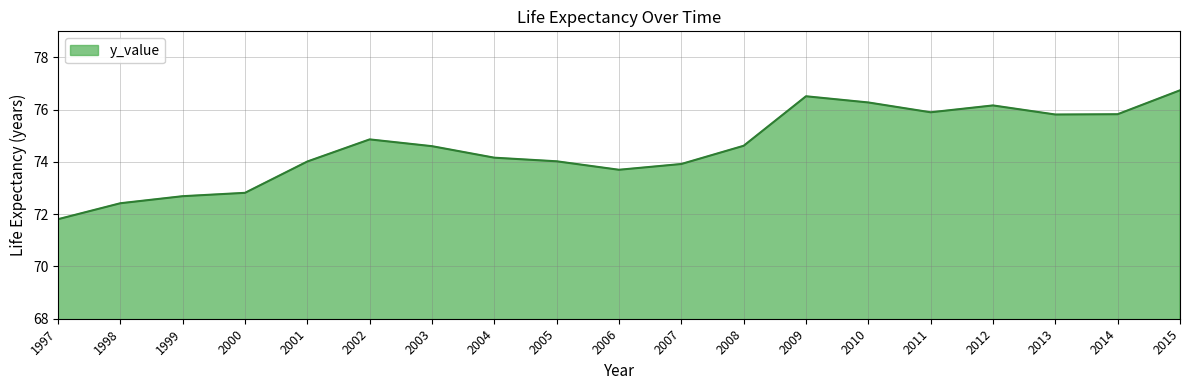

The value at 2011 is 41.6. True or false?

False